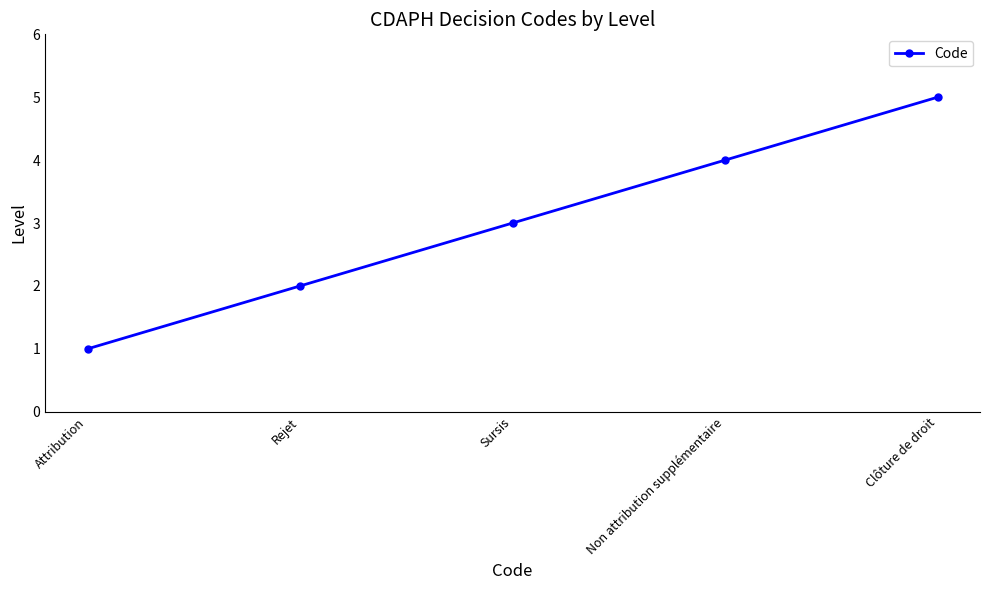

What is the sum of the values at Attribution and Non attribution supplémentaire?

5